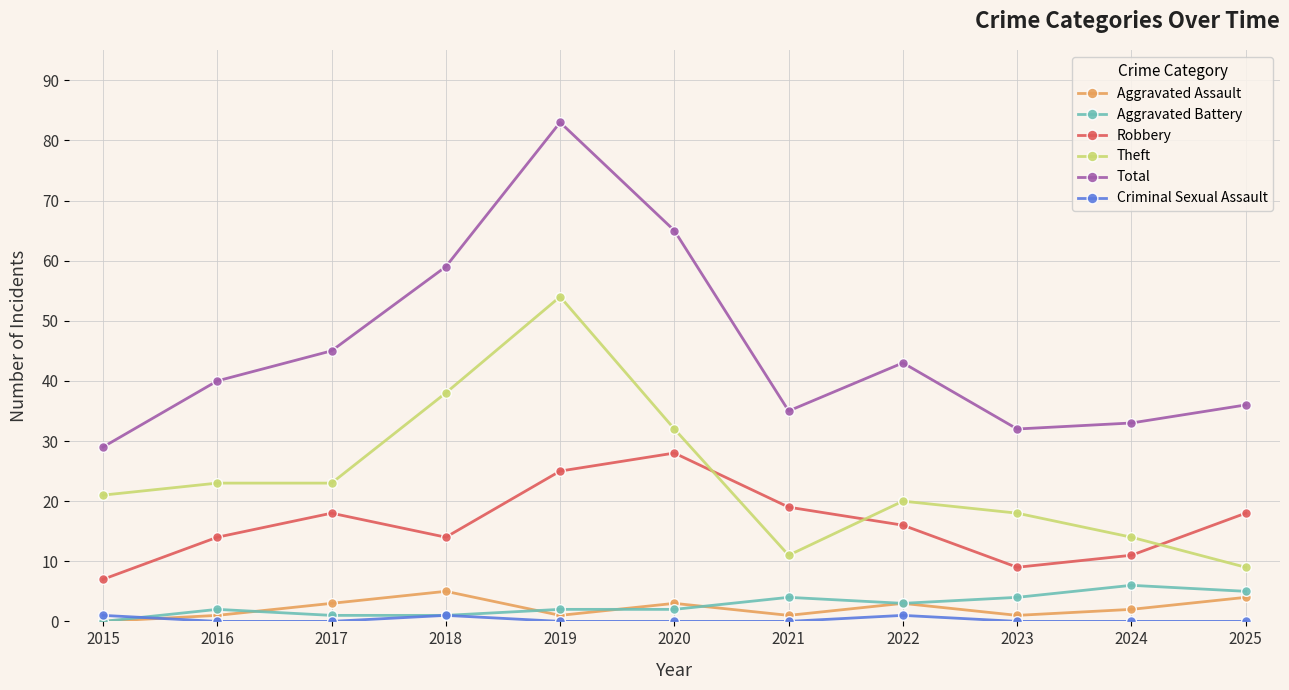

At how many categories does at least one series exceed 57?

3